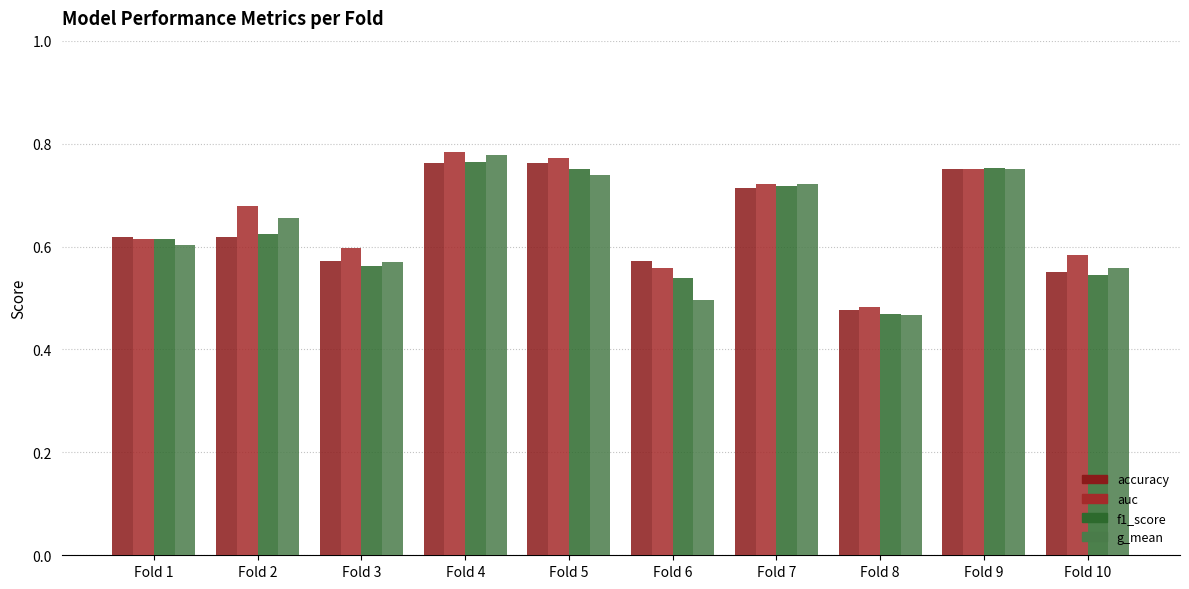

Is it true that f1_score equals 0.4 at Fold 9?

False